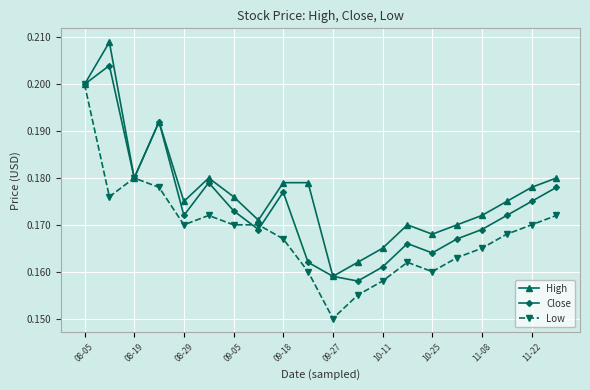

Count the High values in the range 0 to 1.

20